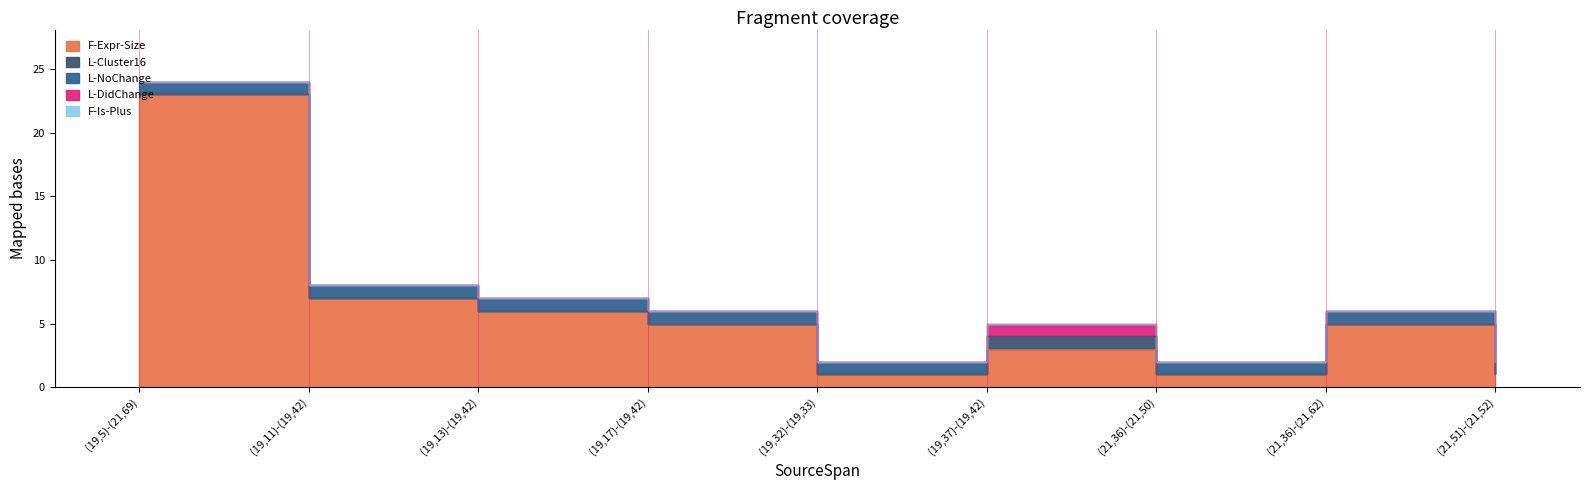

Which series has the largest range (max minus min)?

F-Expr-Size